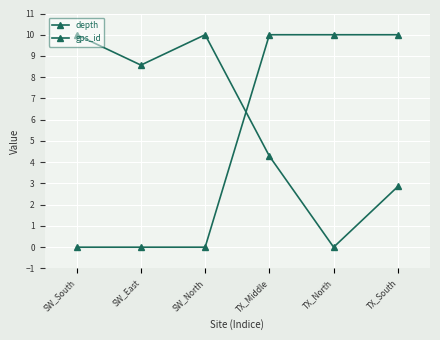

What is the total value across all series at TX_North?

10.0